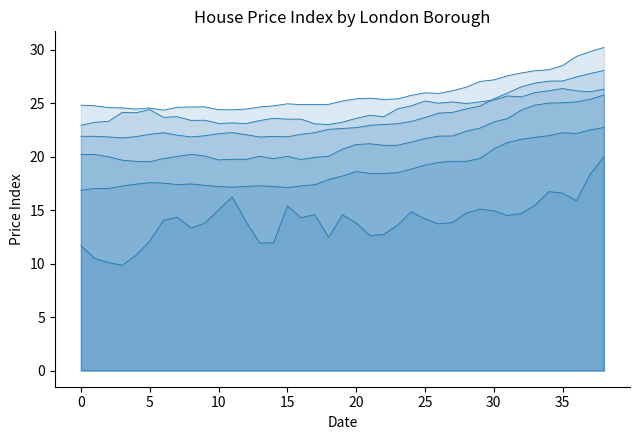

What is the sum of the Barking & Dagenham values at 10 and 38?

49.4